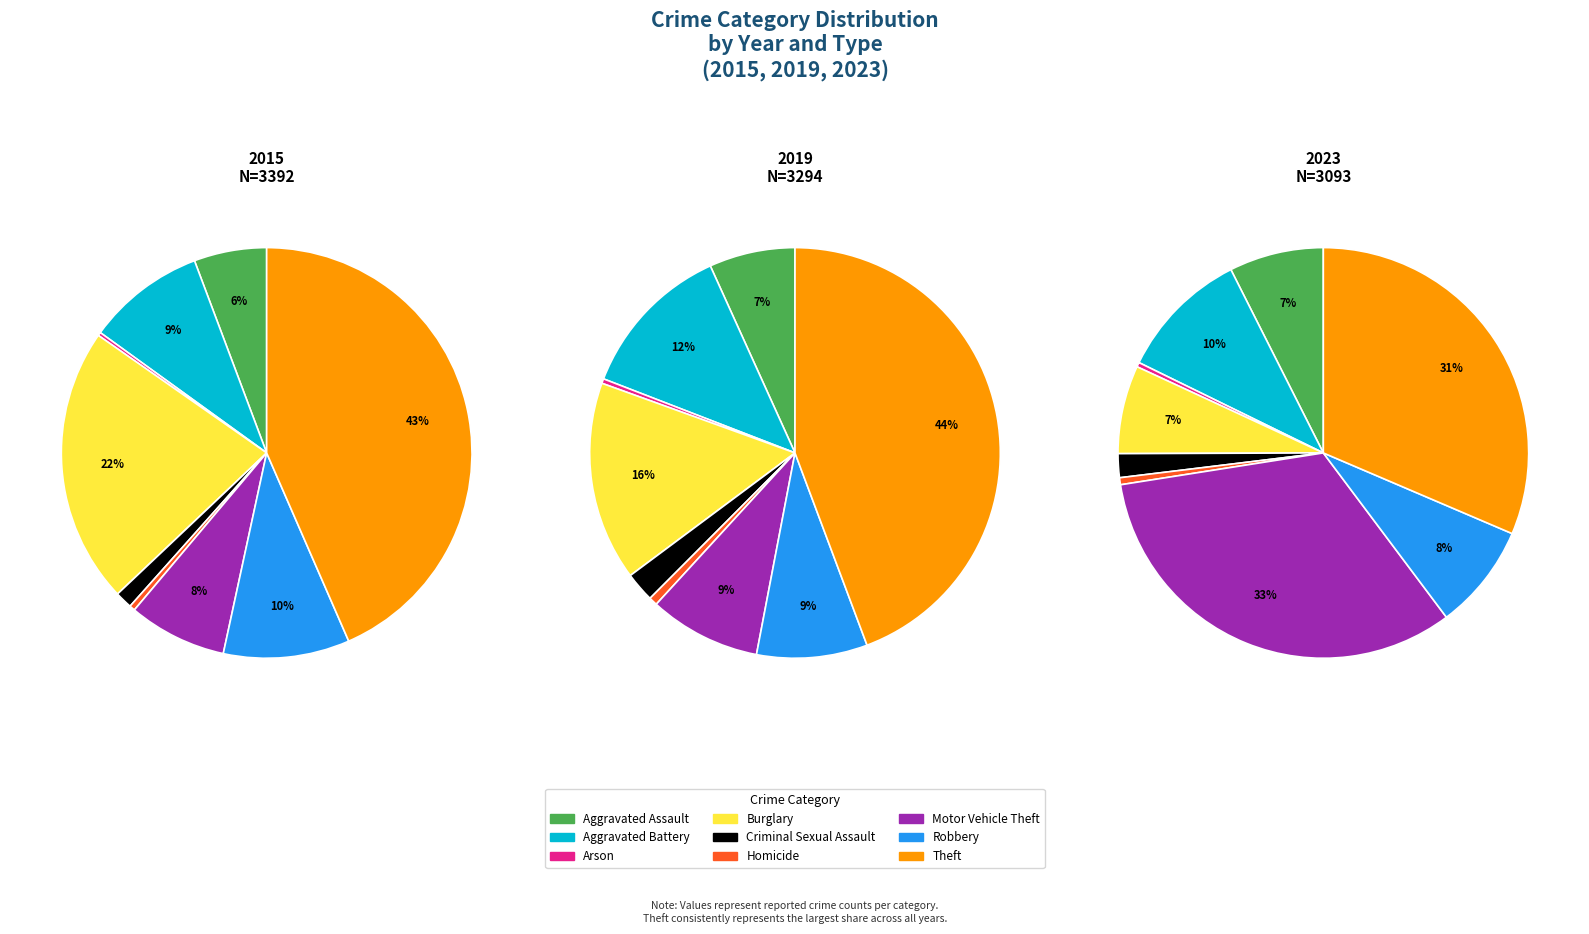

How many slices are in this pie chart?

9